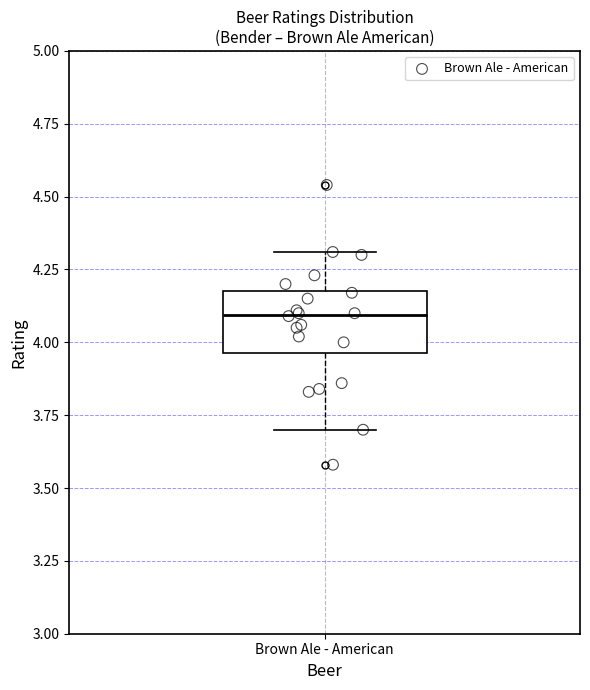

Read this box plot against the y-axis: the position of the median line, the range covered by the box, and the ends of both whiskers. The values are not printed on the chart, so give them approximately, as read against the axis.

median 4.10, box 3.95 to 4.20, whiskers 3.70 to 4.30